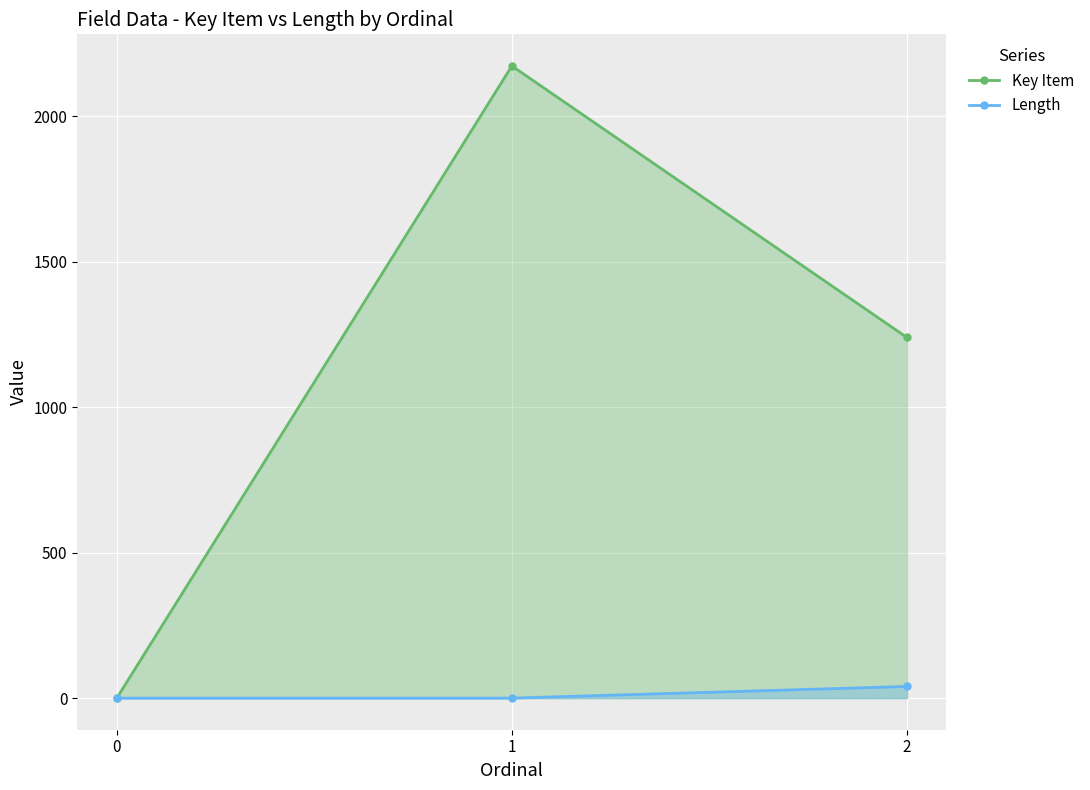

Reading left to right, transcribe all the data shown in this chart.

Key Item: 0=0	1=2172	2=1239
Length: 0=0	1=0	2=40